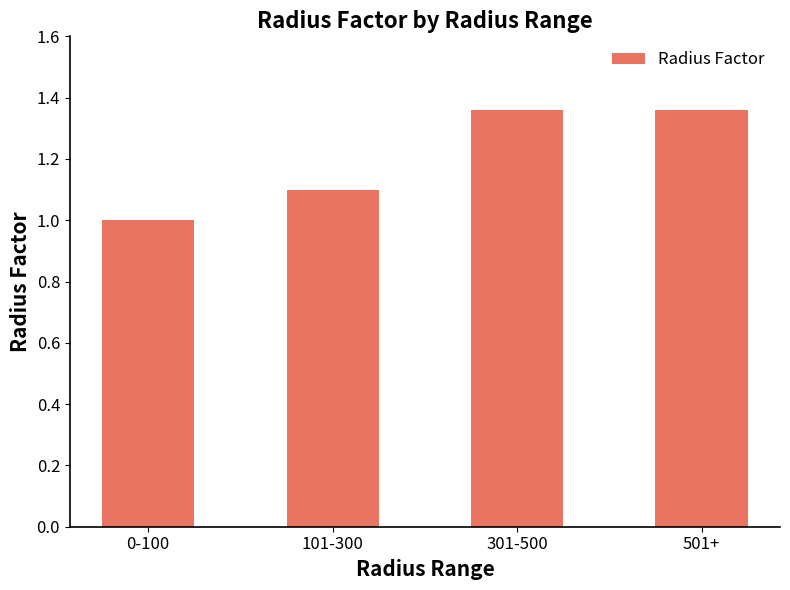

Which label corresponds to the smallest value in the chart?

0-100